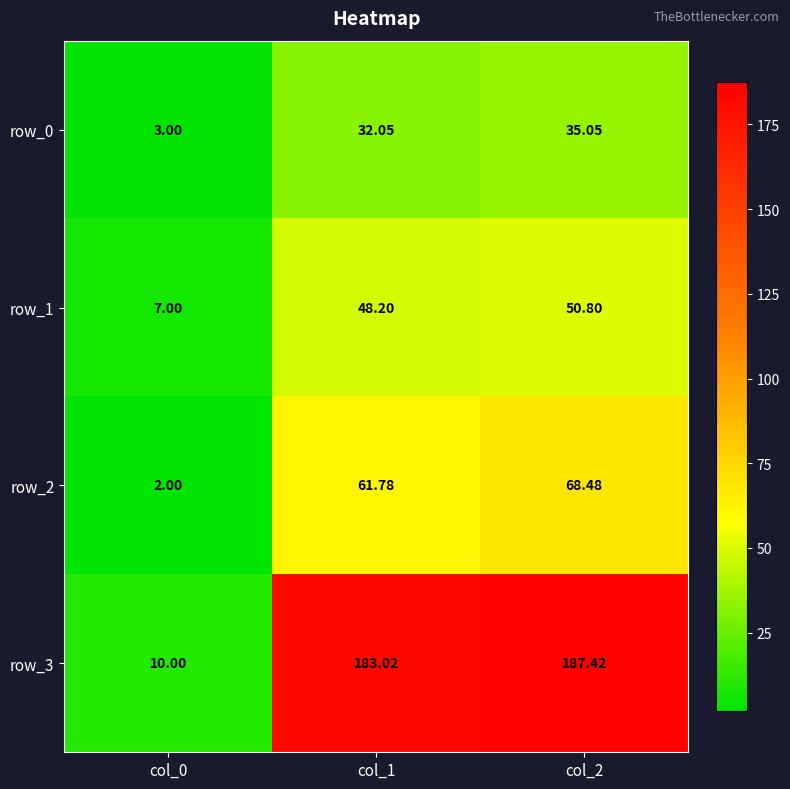

Is it true that row_1 equals 24.9 at col_2?

False